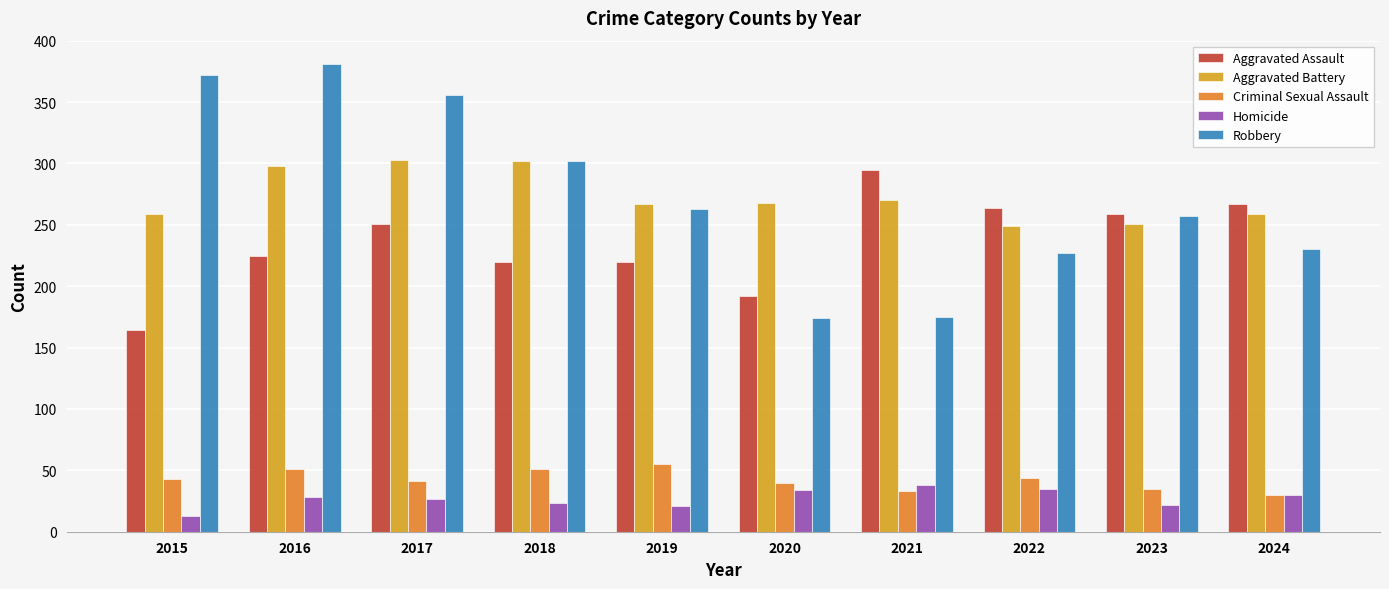

What value does the Aggravated Assault series have at 2018, to the nearest 50?

200